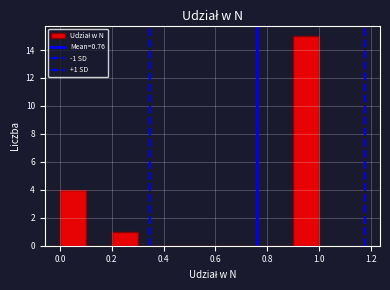

Over which range of the x-axis is the bar tallest?

0.9 to 1.0